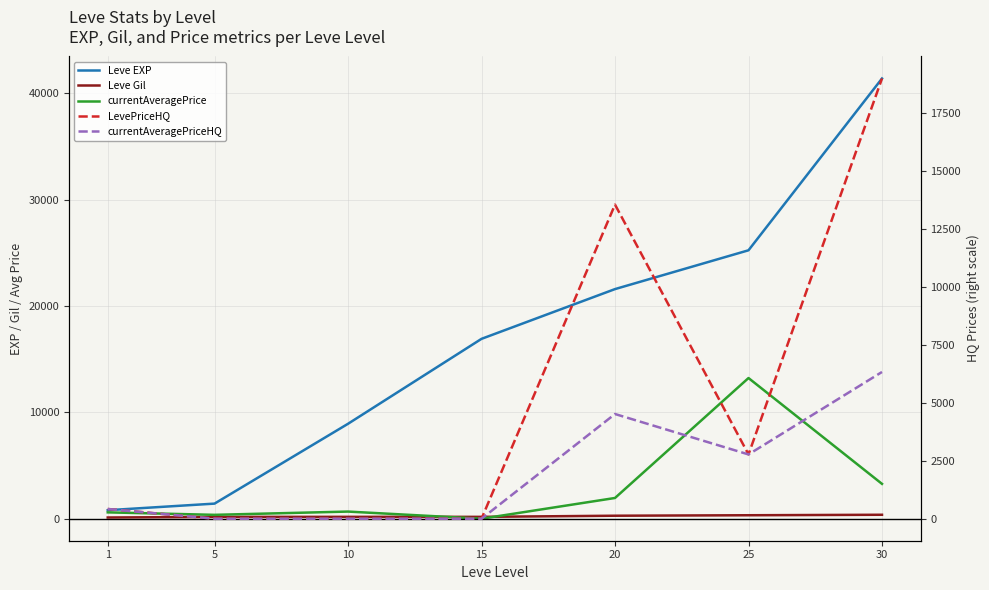

True or false: currentAveragePriceHQ and LevePriceHQ intersect in this chart.

False